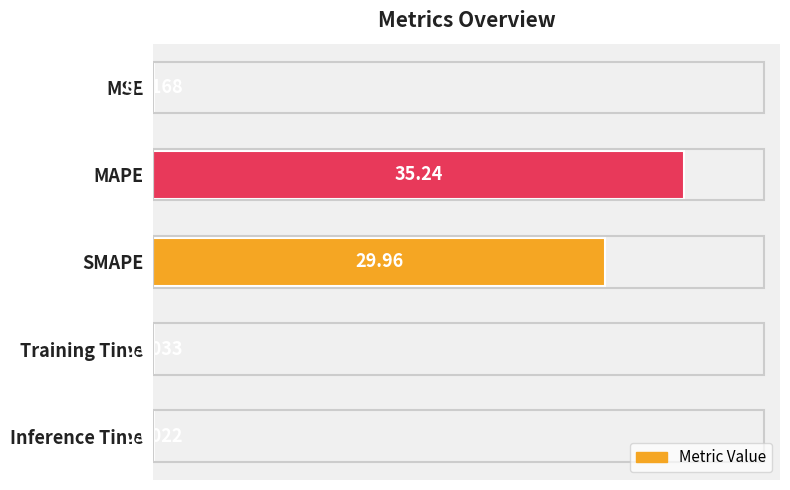

What is the greatest value displayed?

35.2